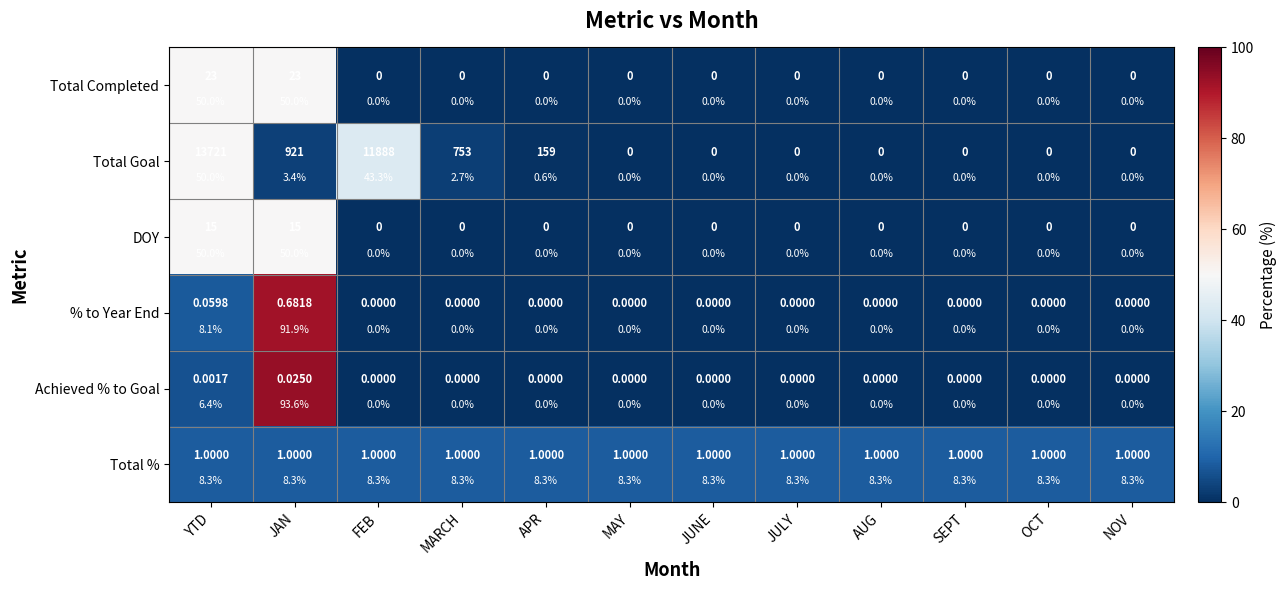

Is it true that Total Goal equals 0.0 at JULY?

True